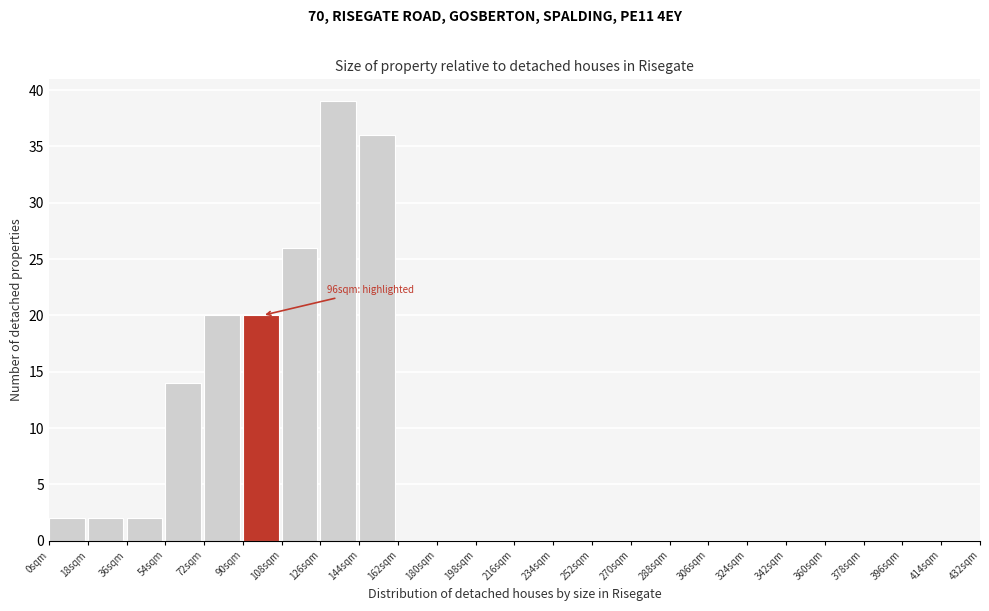

Which range on the x-axis has the tallest bar?

126 to 144